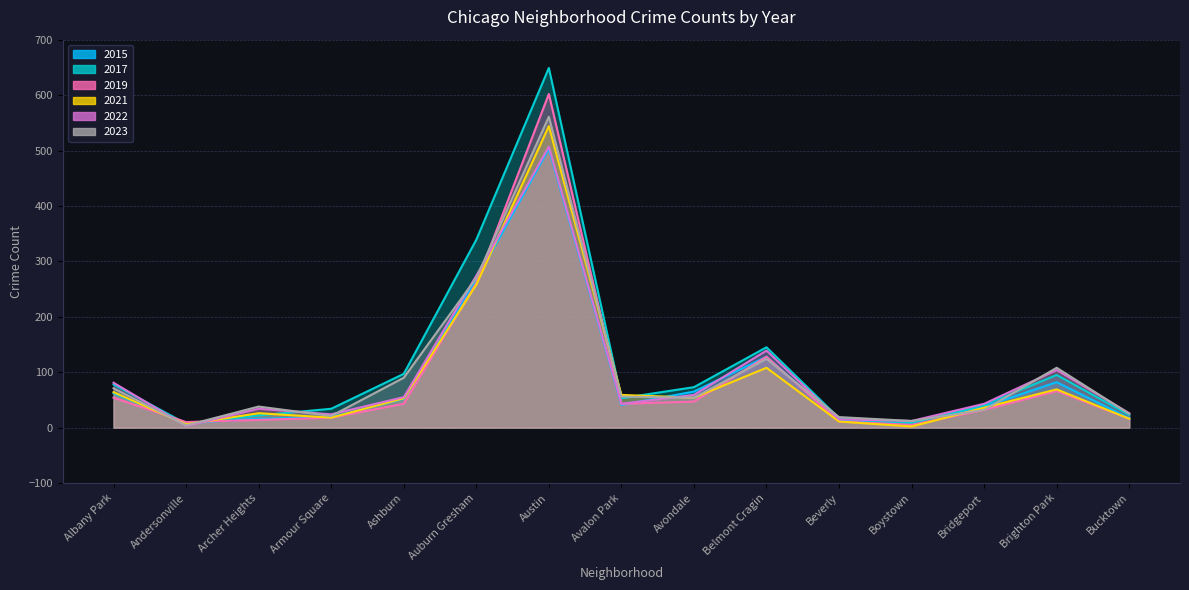

At which category does 2023 reach its first local valley?

Andersonville